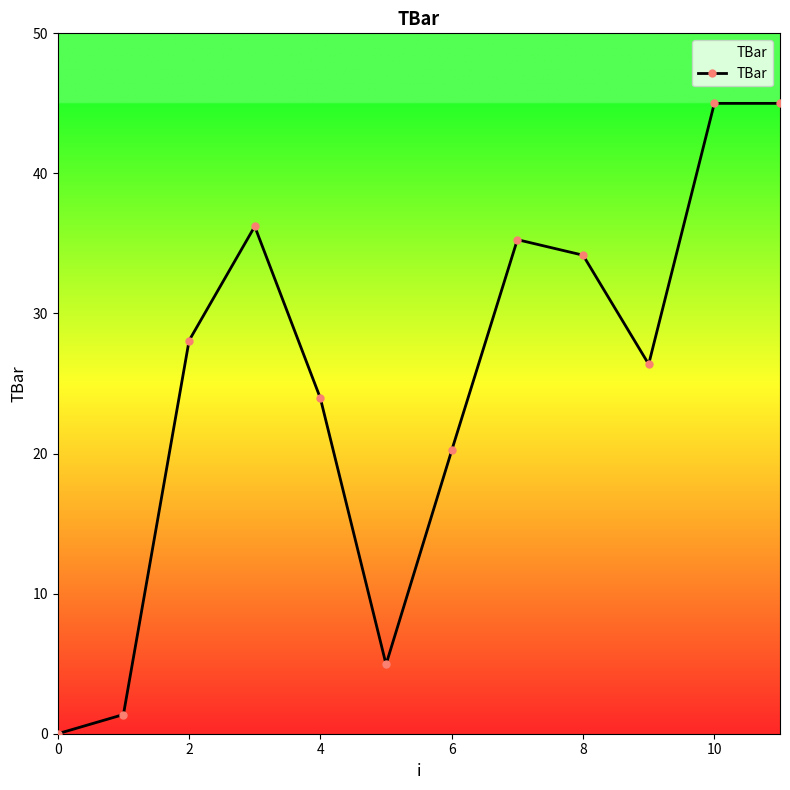

Does the chart display data point markers on the line(s)?

Yes